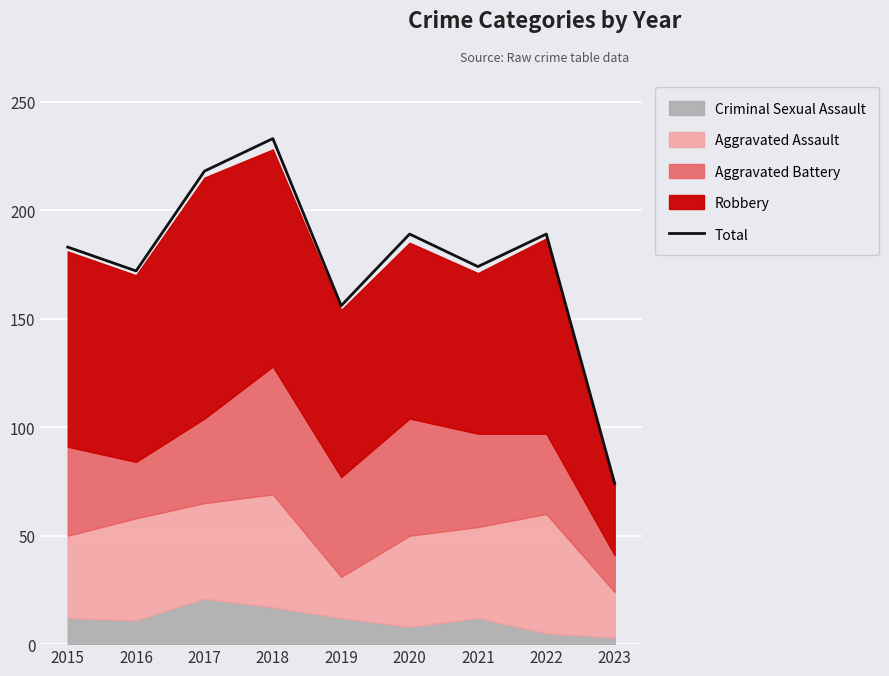

Is it true that the value at 2018 is 129?

False